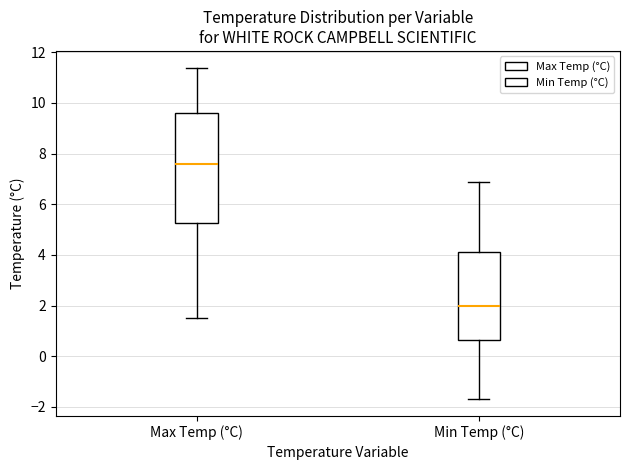

Reading left to right, transcribe this box plot: for each box, give where its median line is, the range the box spans, and where its two whiskers end, as read against the y-axis. The values are not printed on the chart, so give them approximately, as read against the axis.

Max Temp (°C): median 7.6, box 5.2 to 9.6, whiskers 1.6 to 11.4
Min Temp (°C): median 2.0, box 0.6 to 4.2, whiskers -1.6 to 7.0